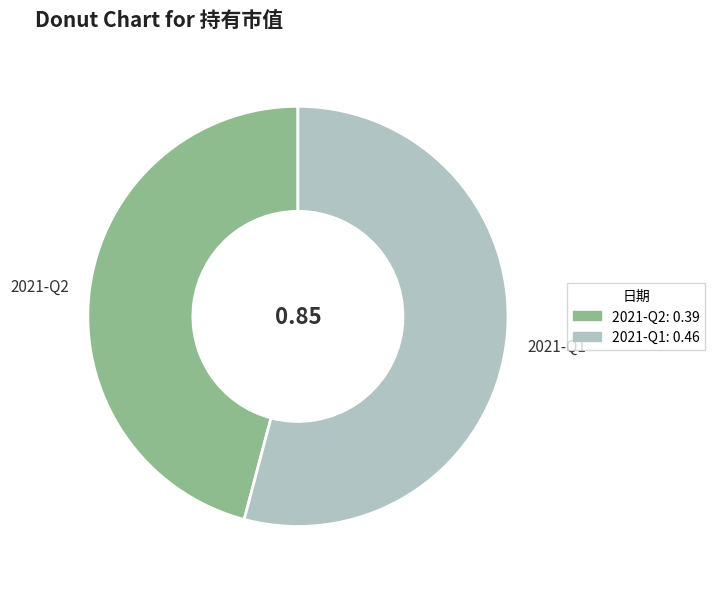

Between 2021-Q2 and 2021-Q1, which is larger?

2021-Q1